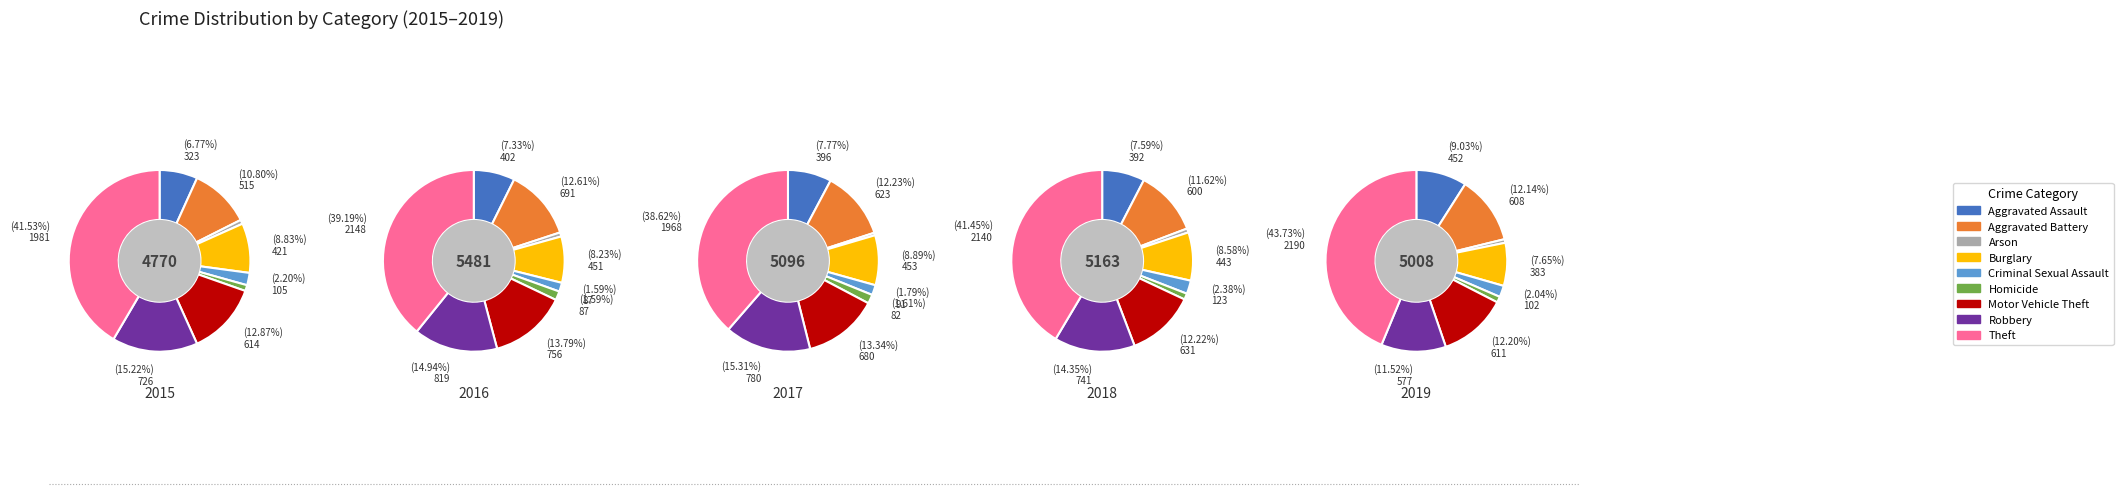

Is there a majority slice in this chart?

No